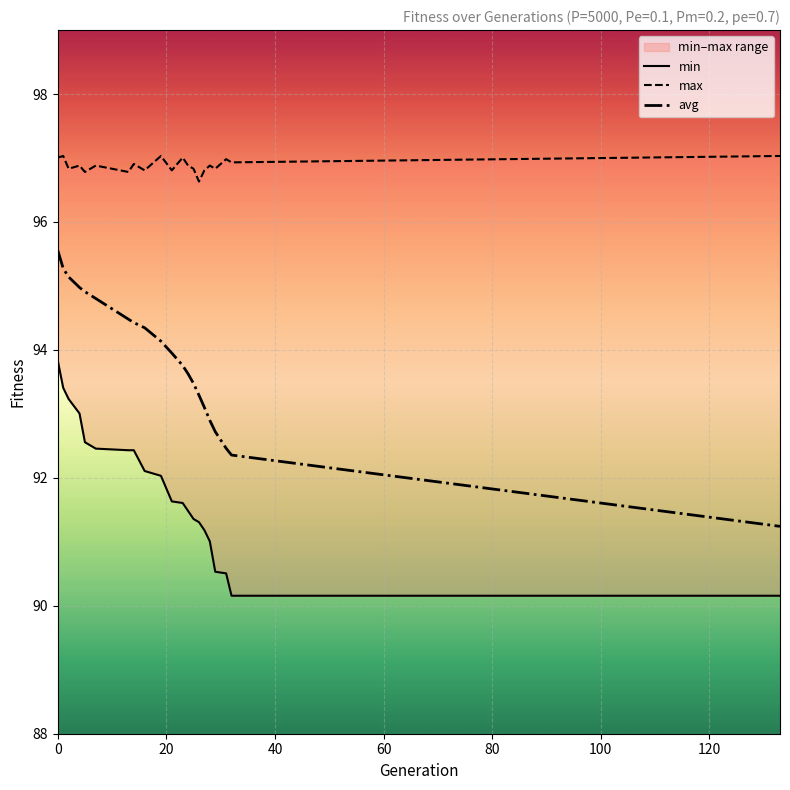

What is the maximum value for avg?

95.6